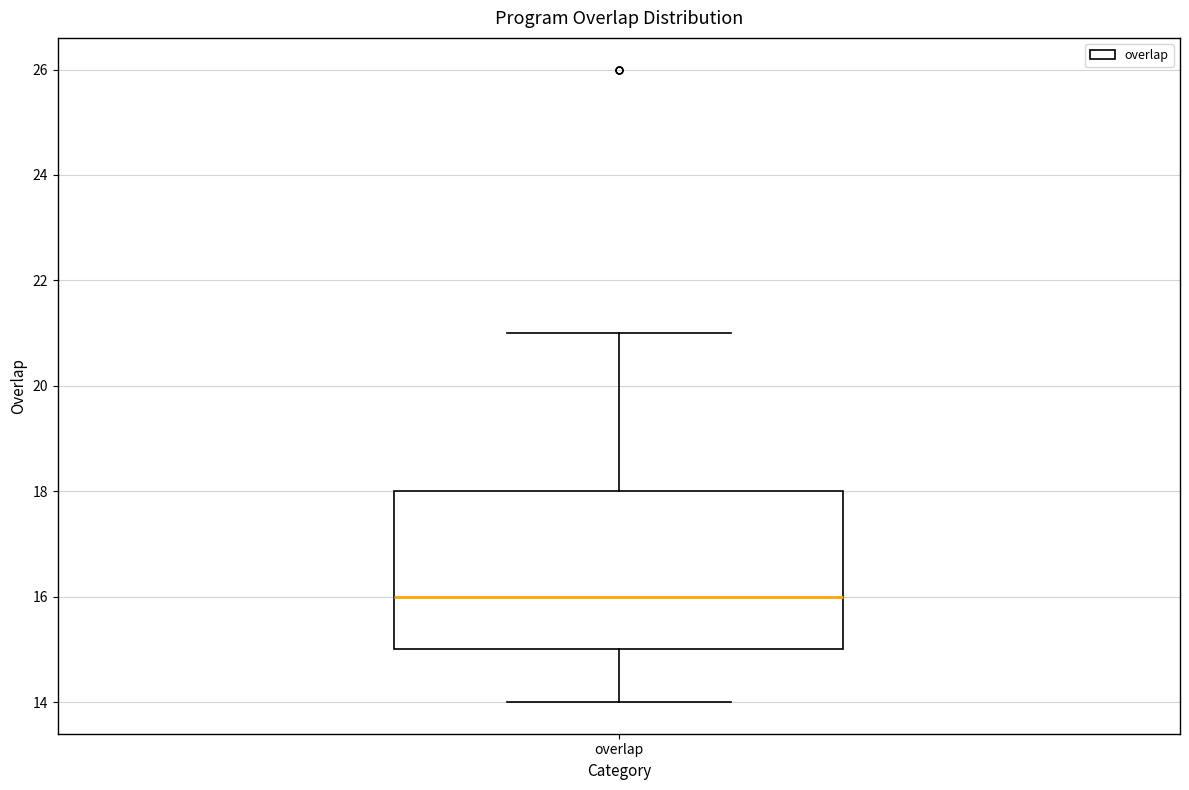

Read this box plot against the y-axis: the position of the median line, the range covered by the box, and the ends of both whiskers. The values are not printed on the chart, so give them approximately, as read against the axis.

median 16, box 15 to 18, whiskers 14 to 21